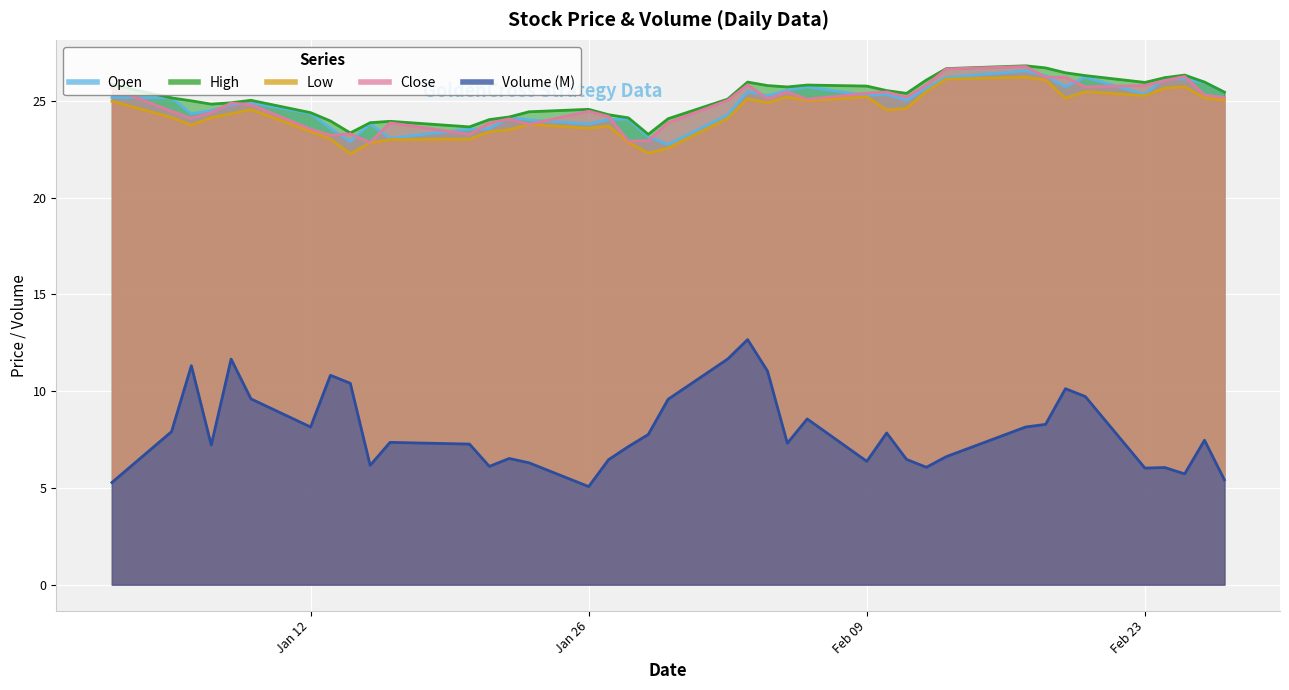

At which category is the sum across all series the highest?

2015-02-03